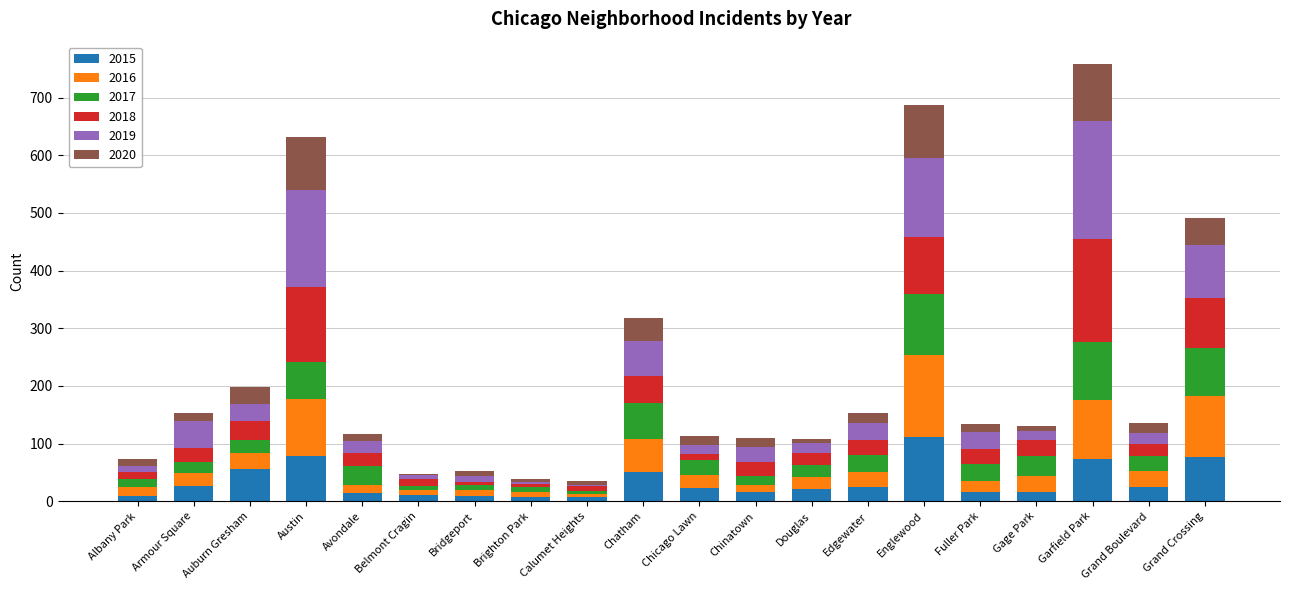

What is the difference between the 2015 values at Englewood and Chatham?

60